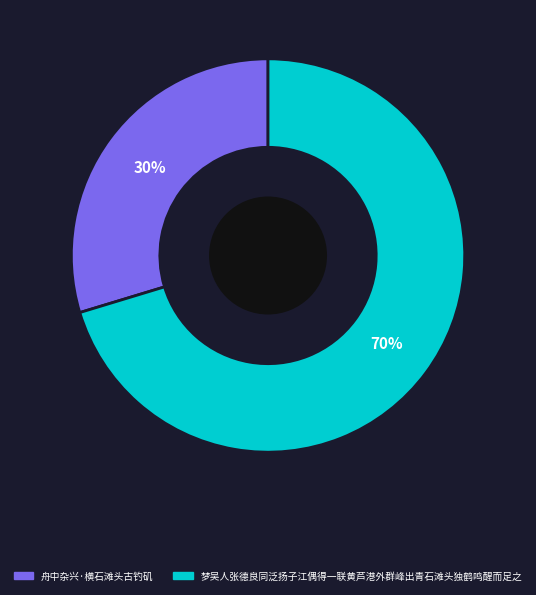

Which slice is the smallest?

舟中杂兴·横石滩头古钓矶